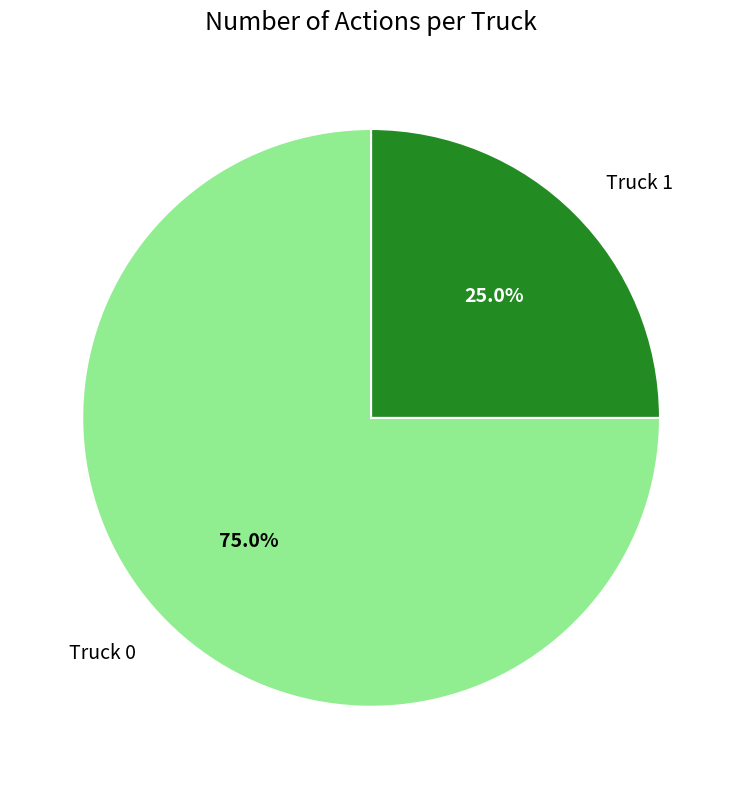

Which slice represents more than half of the pie?

Truck 0